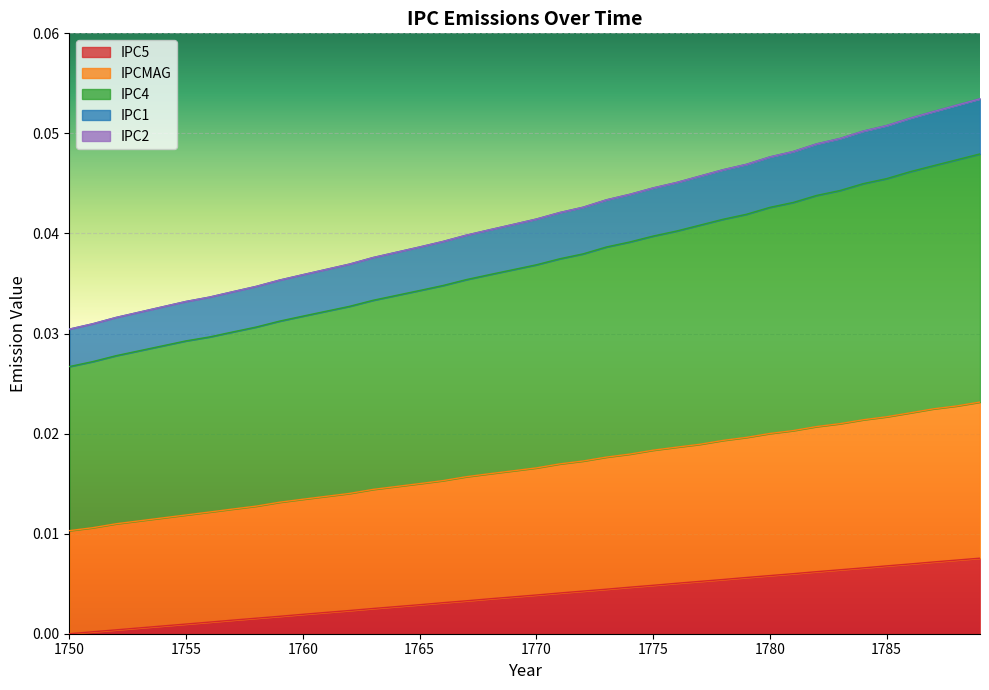

The value of IPC5 at 1789 is 0.0. True or false?

True